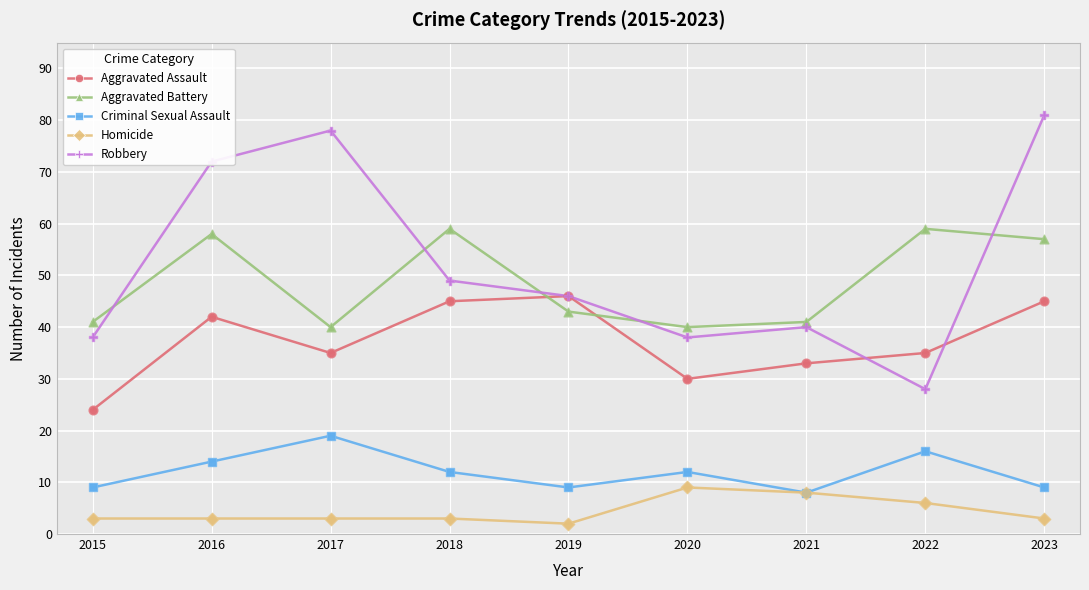

What are all the series names shown in the legend?

Aggravated Assault, Aggravated Battery, Criminal Sexual Assault, Homicide, Robbery